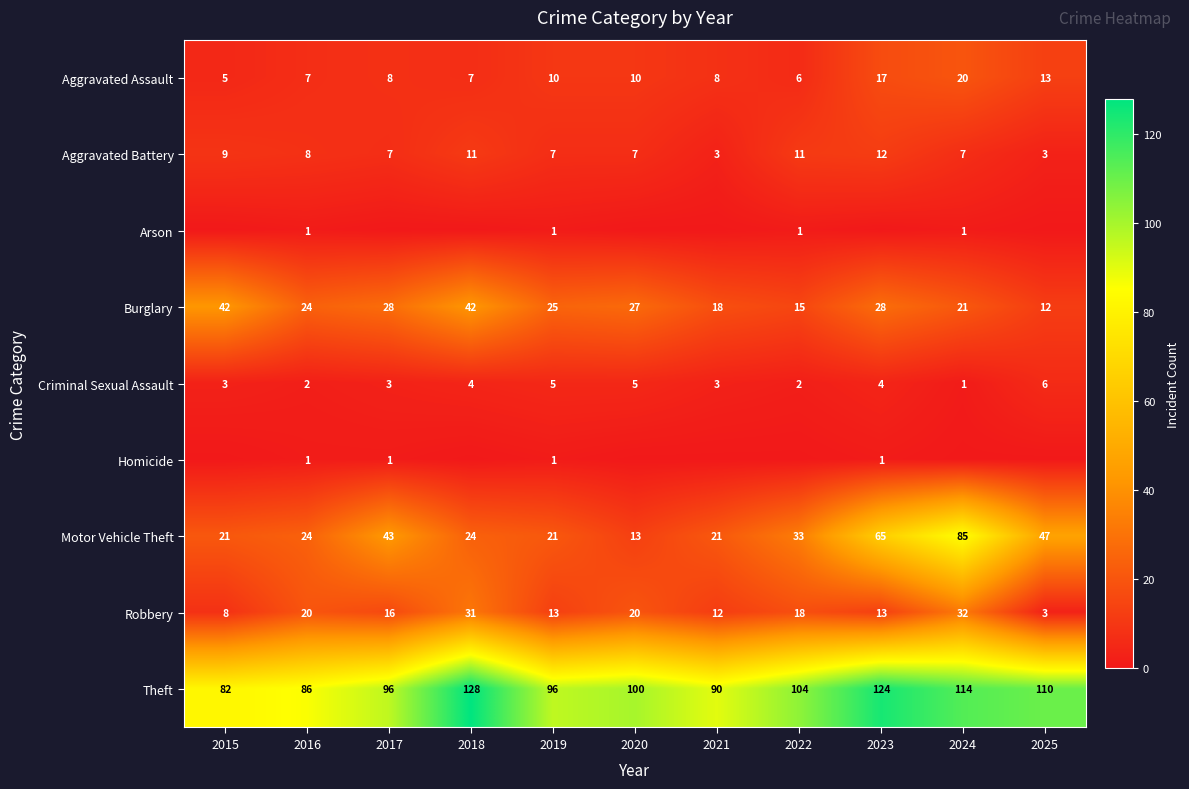

What is the difference between the Criminal Sexual Assault values at 2017 and 2016?

1